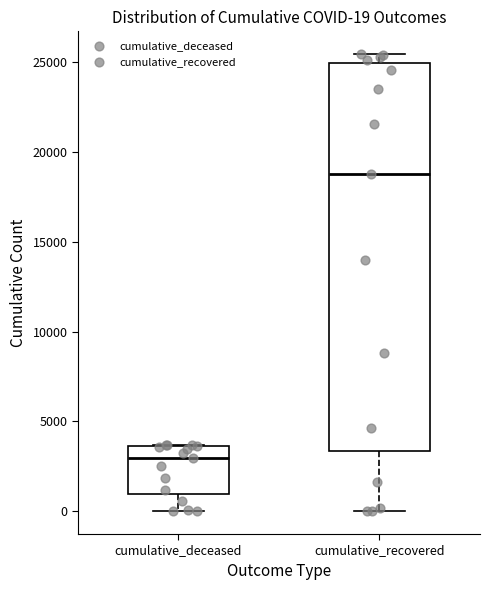

Which box is the tallest, from its lower edge to its upper edge?

cumulative_recovered